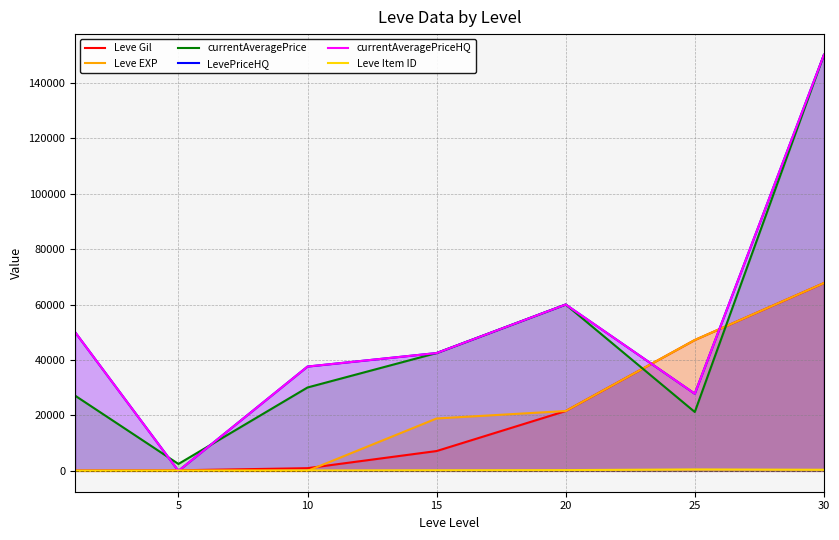

True or false: currentAveragePrice and Leve Gil intersect in this chart.

True